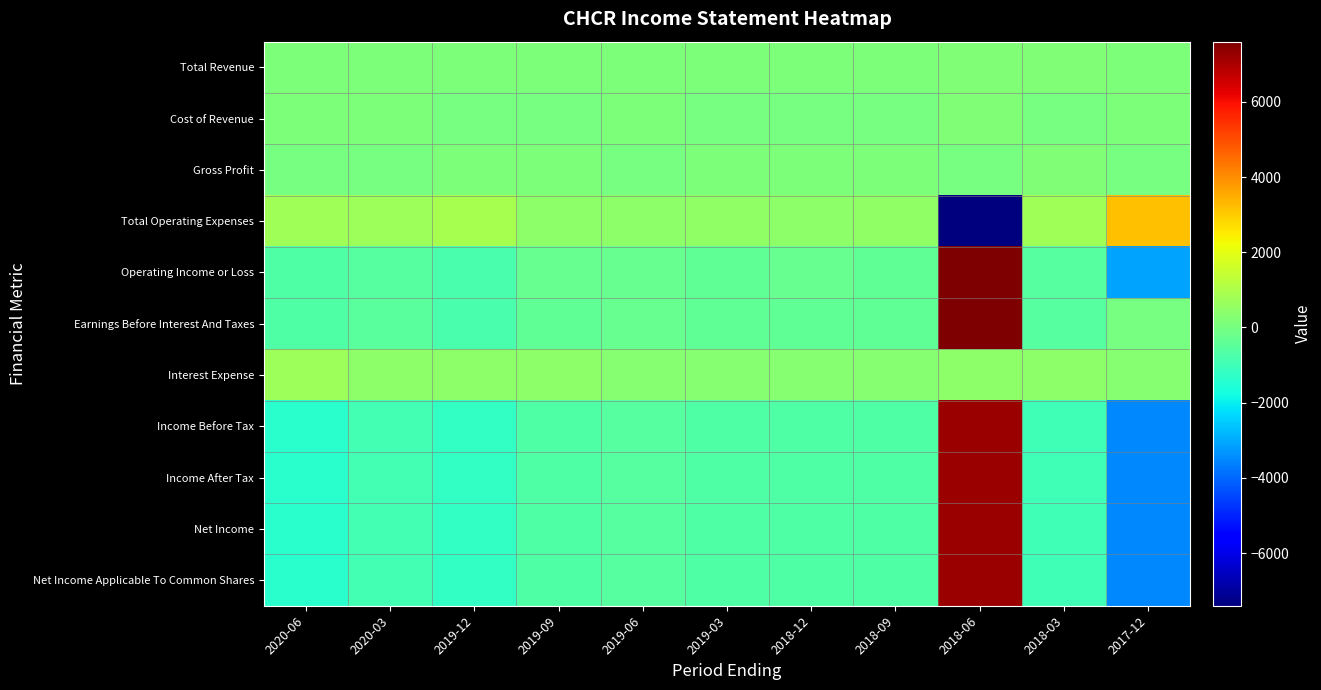

How many data points does each series have?

11